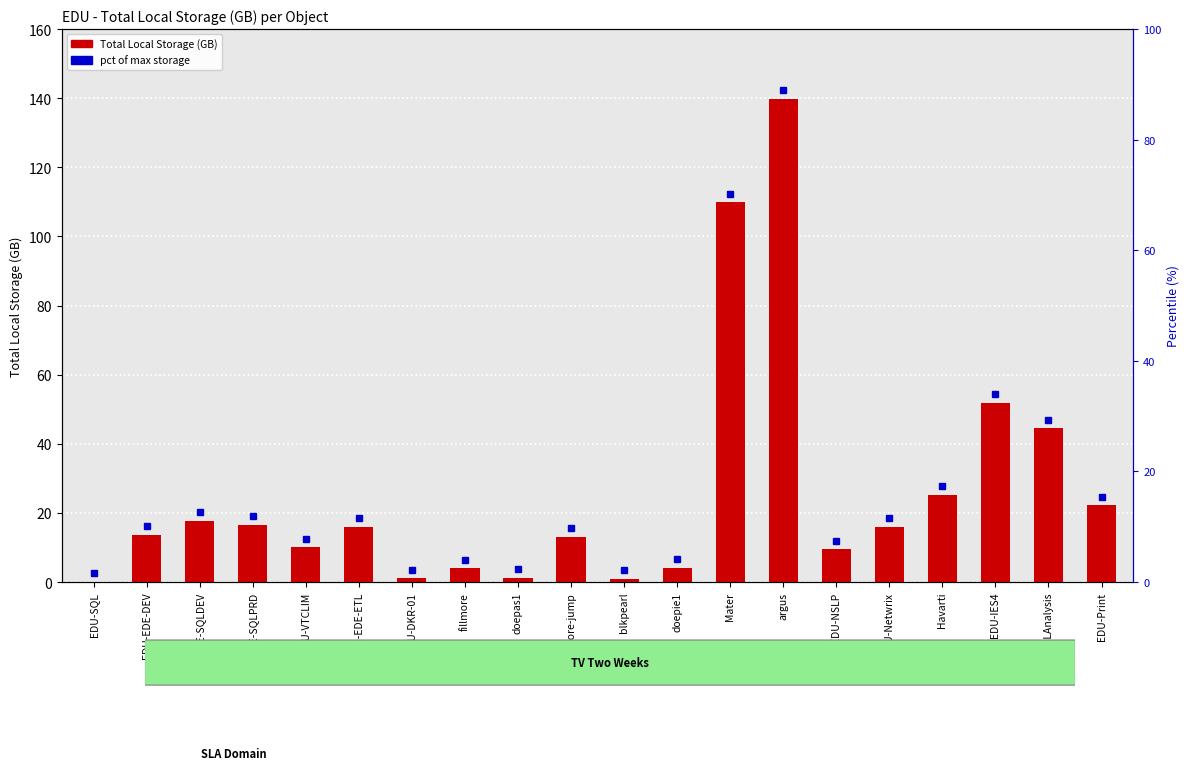

What is the difference between the maximum and second lowest values?

138.8